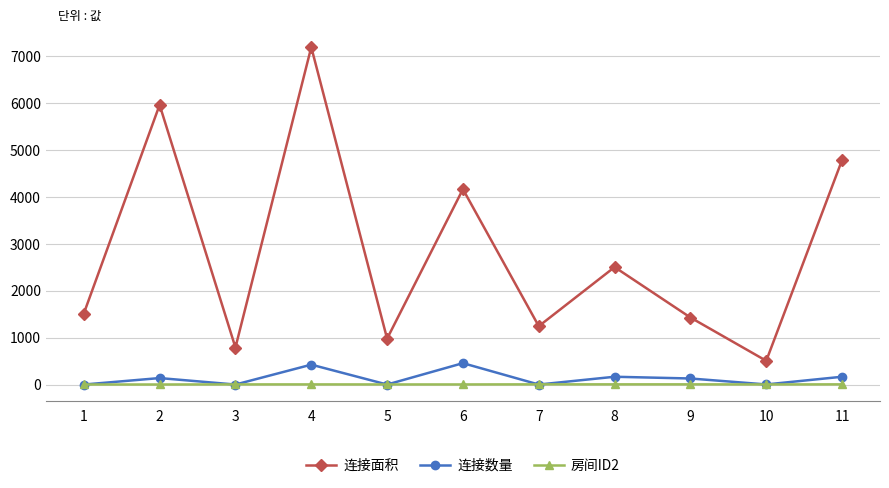

Rank the categories by 连接面积 value from highest to lowest.

4, 2, 11, 6, 8, 1, 9, 7, 5, 3, 10